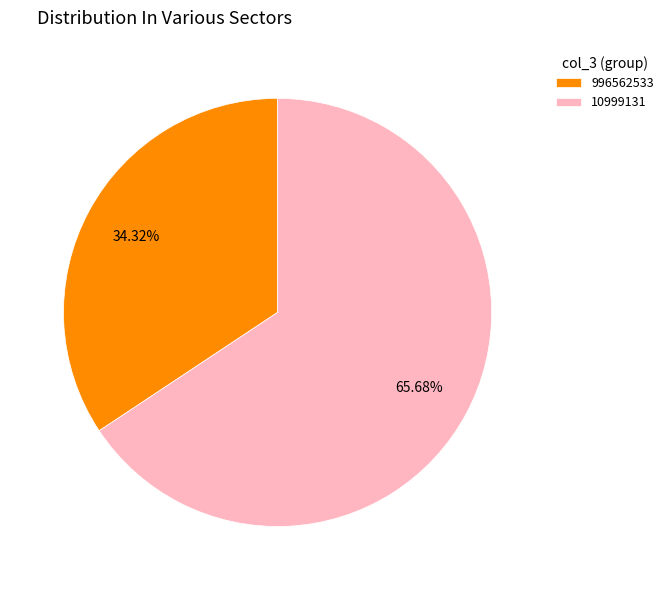

What is the ratio of the value at 10999131 to the value at 996562533?

1.9